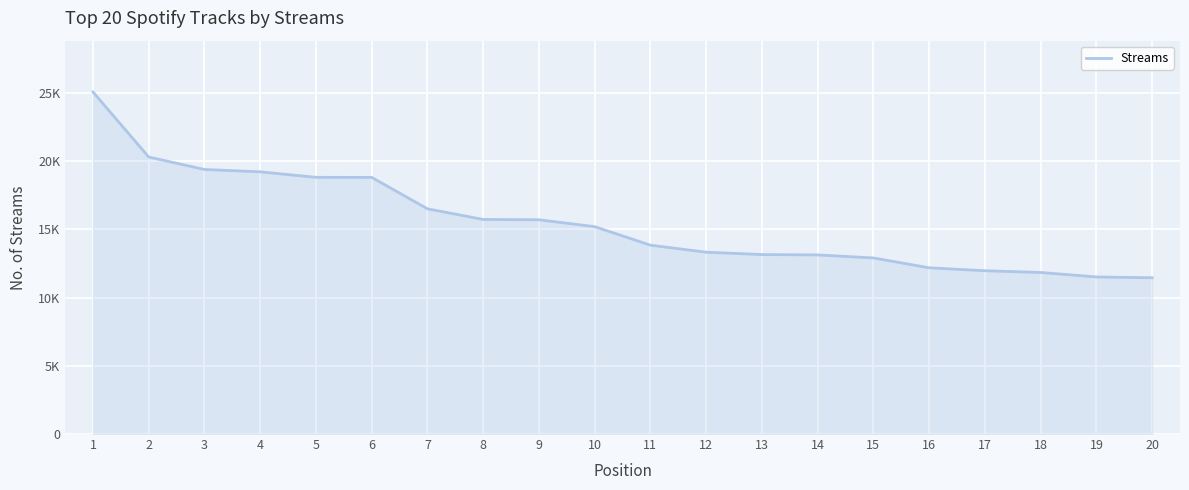

At which label is the value closest to 18258?

6